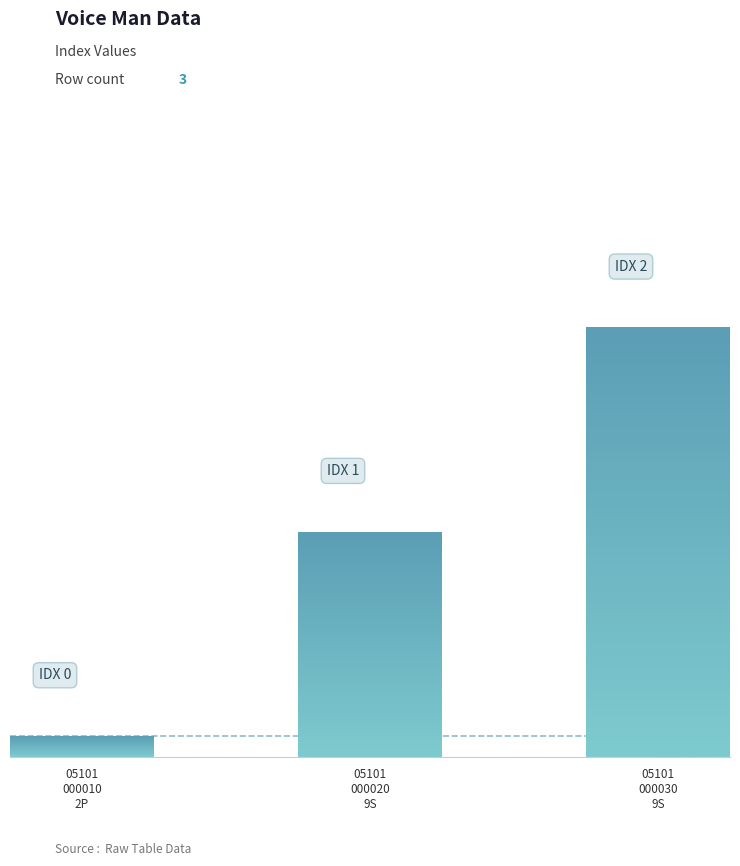

How many values are between 0 and 2?

3